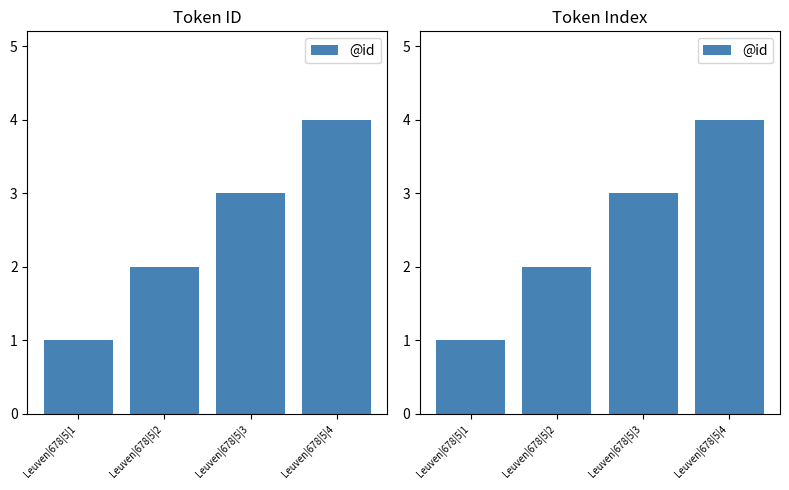

What is the difference between the maximum and minimum values?

3